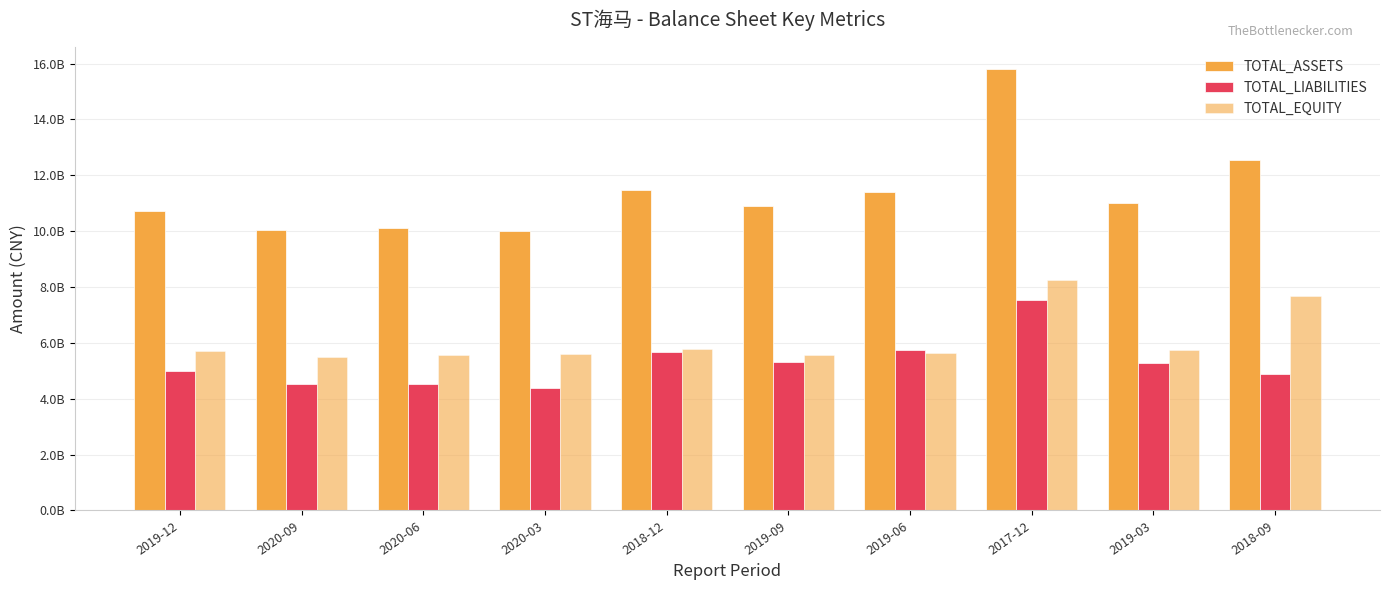

The value of TOTAL_EQUITY at 2020-09 is 1455633660.6. True or false?

False